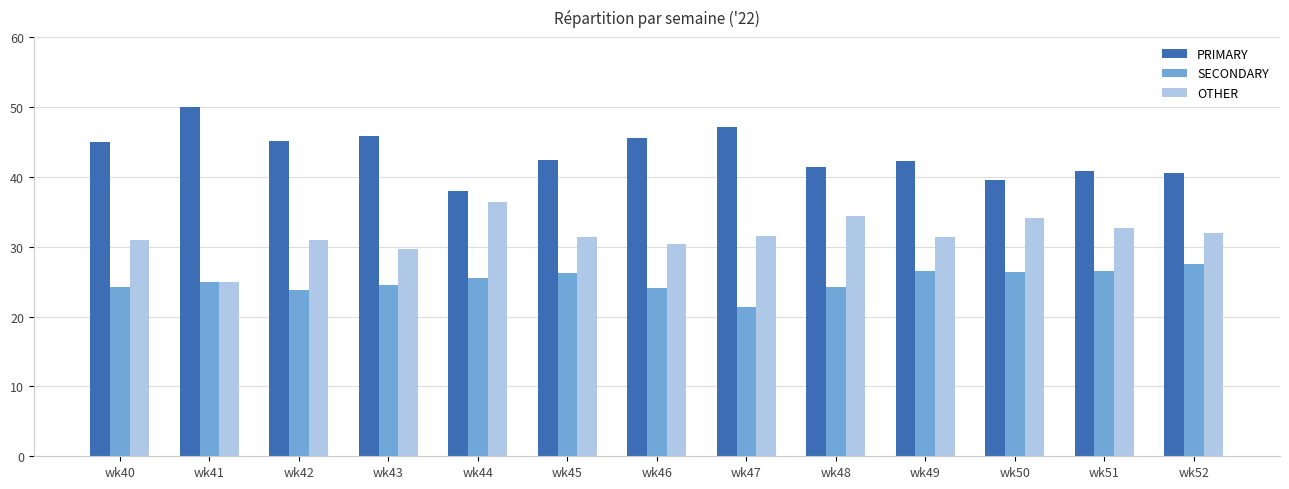

At how many categories does at least one series exceed 49?

1